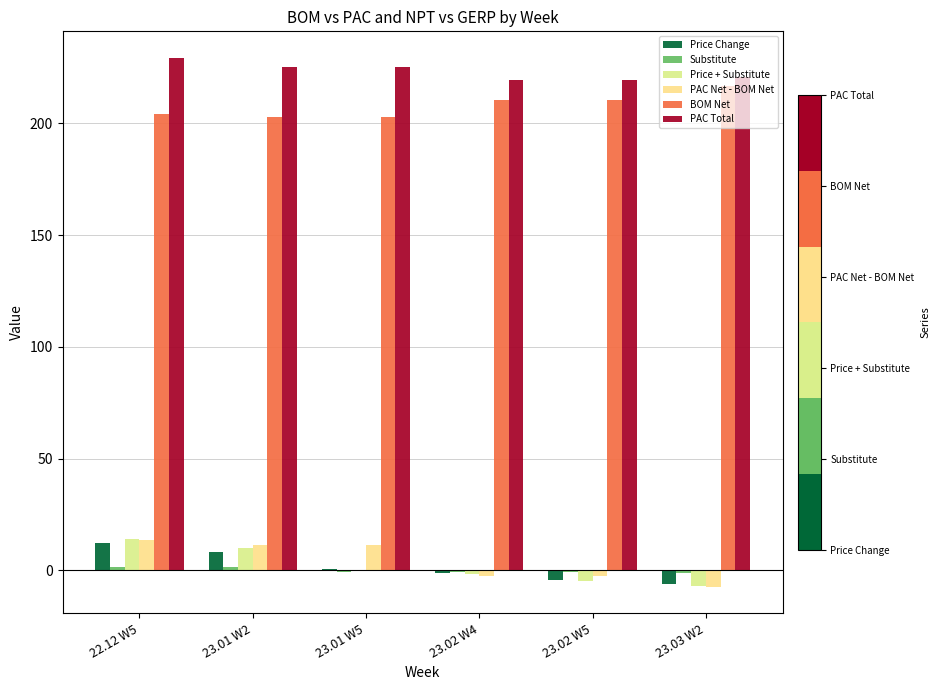

What is the difference between the Price Change values at 23.02 W5 and 23.01 W2?

12.7